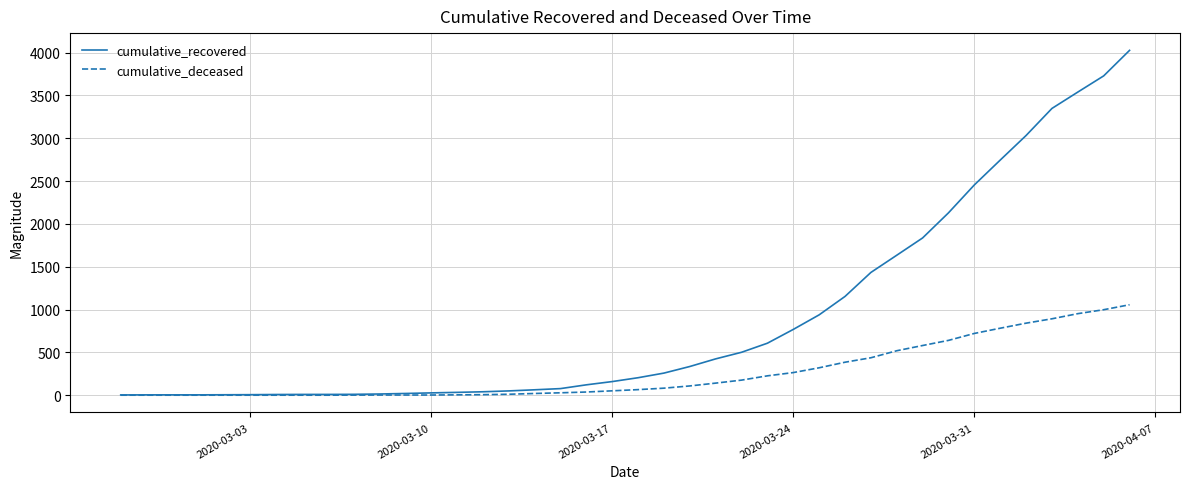

How many lines are shown in the chart?

2